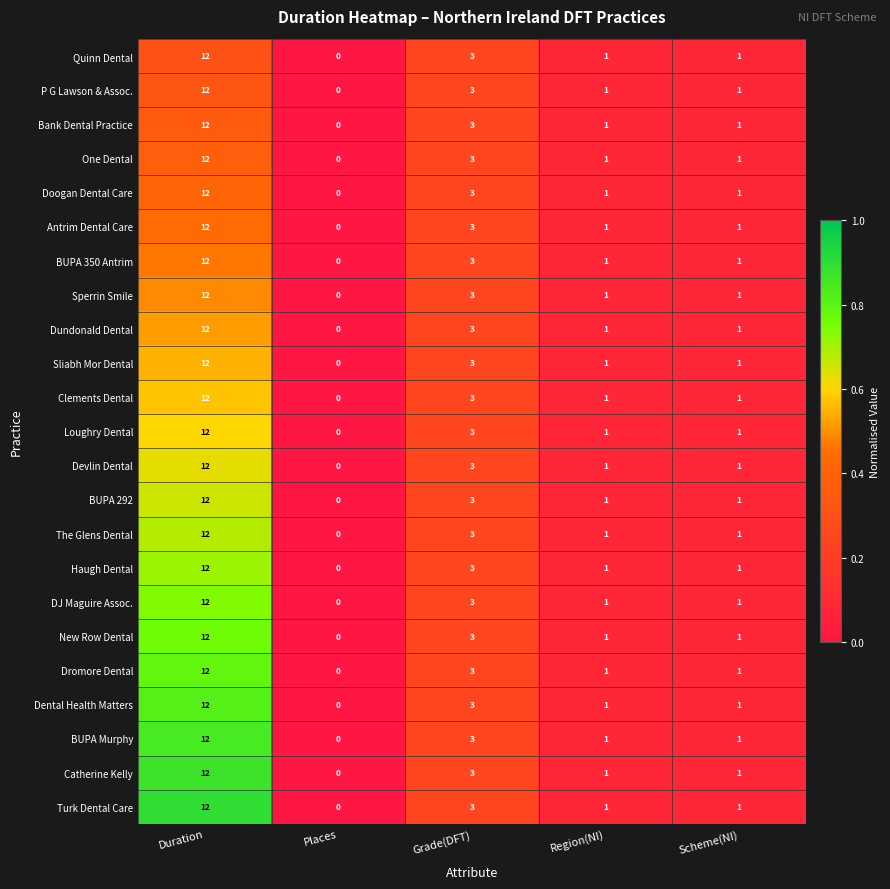

Which category has the lowest value in the Dromore Dental series?

Places